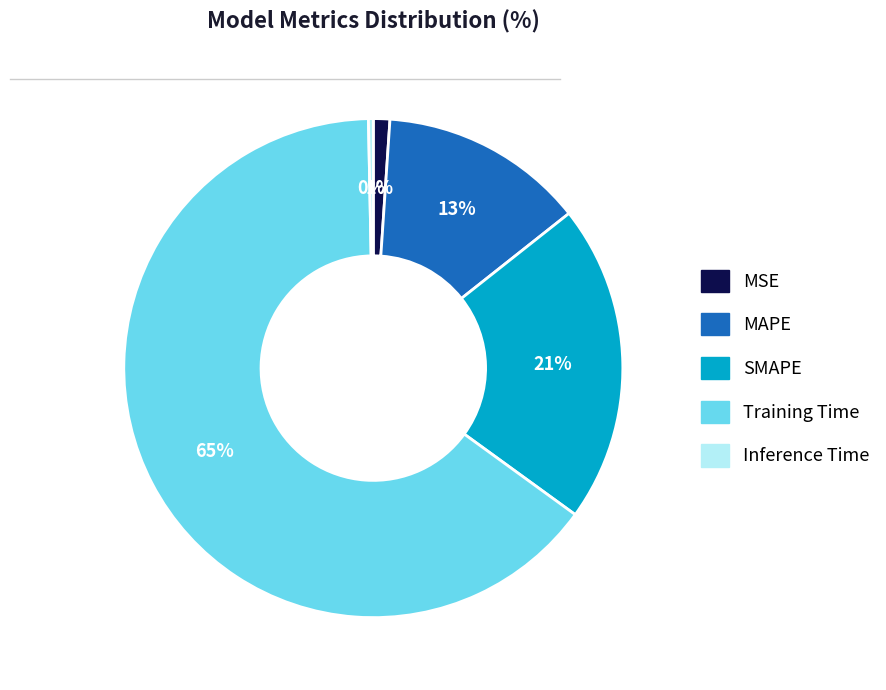

Is it true that MAPE is 13% of the pie?

True